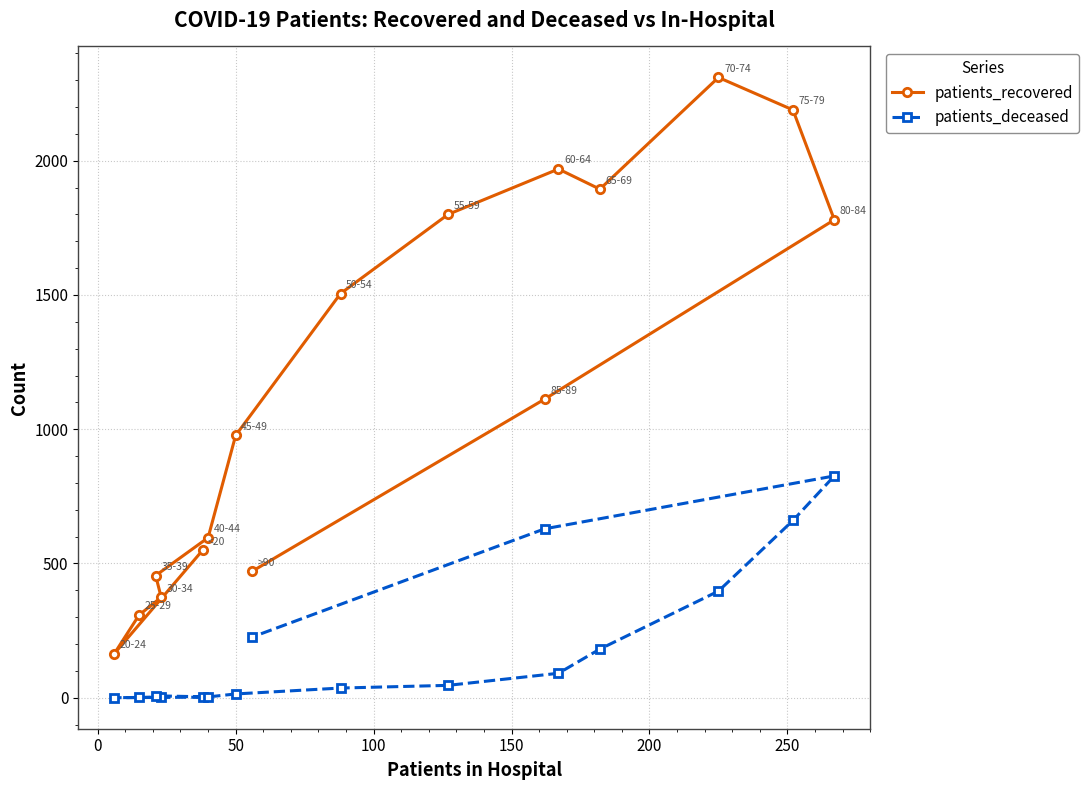

Which series has the largest range (max minus min)?

patients_recovered